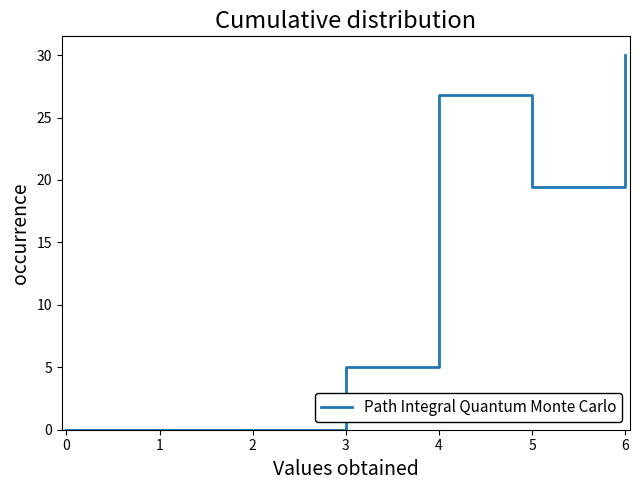

True or false: the data has more than 0 interior local peaks.

True